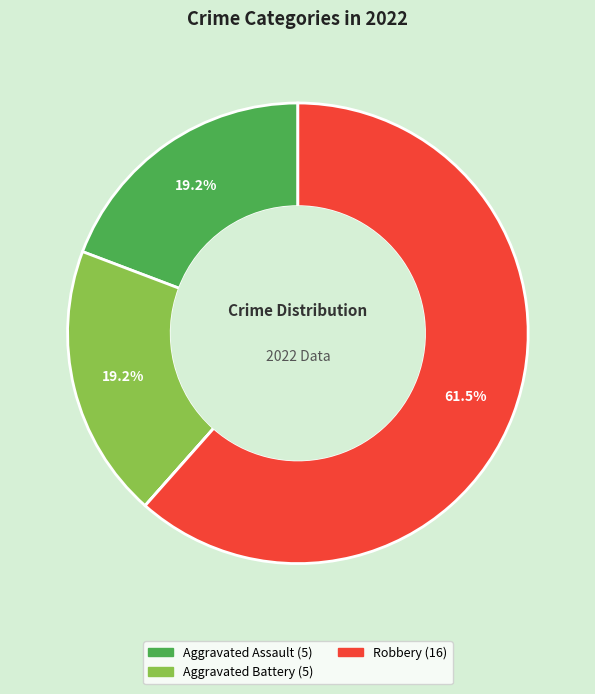

Is there any slice that represents more than half of the pie?

Yes